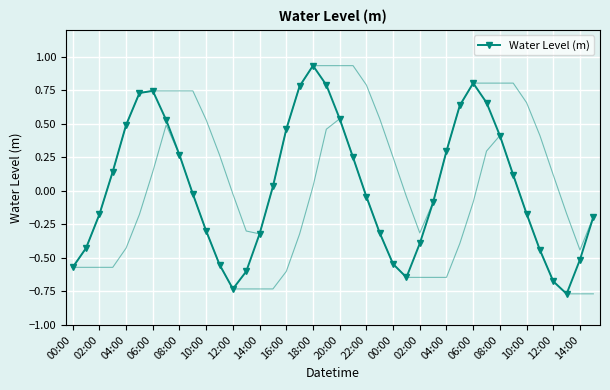

How many points are lower than both their immediate neighbors (excluding endpoints)?

3